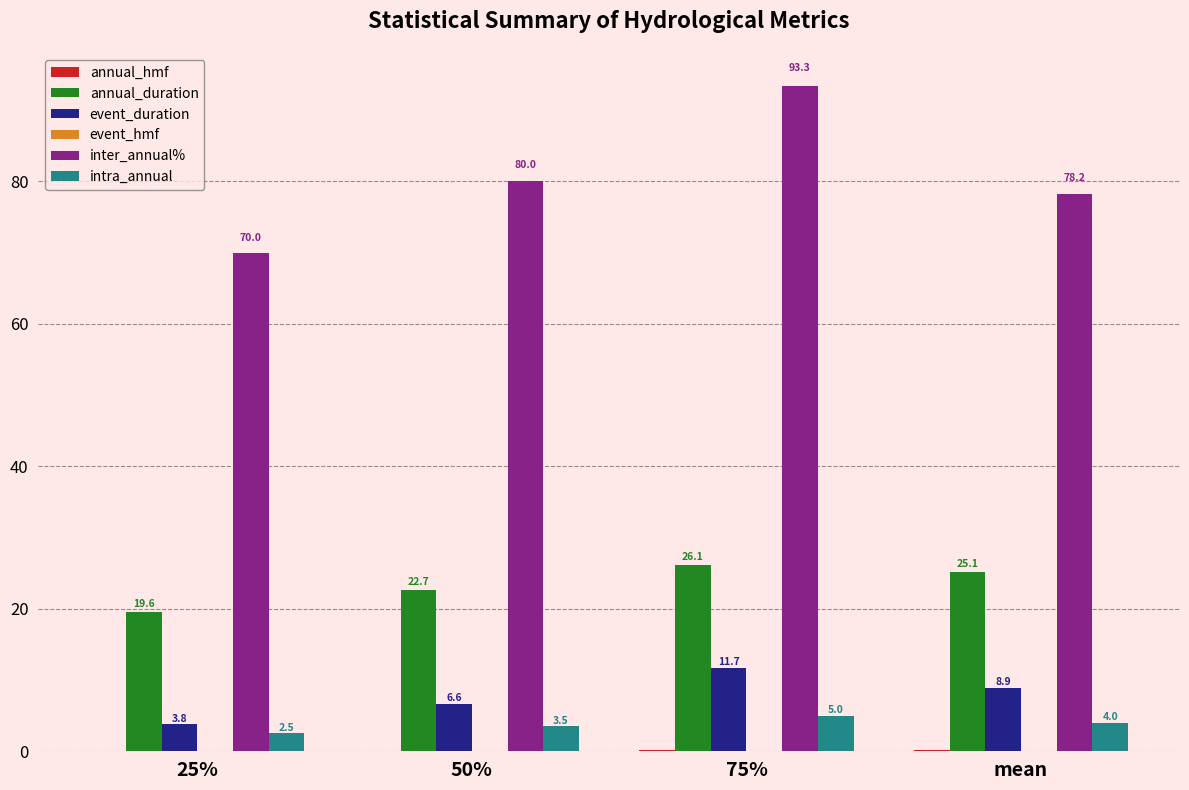

Where is event_duration nearest to the value 7?

50%